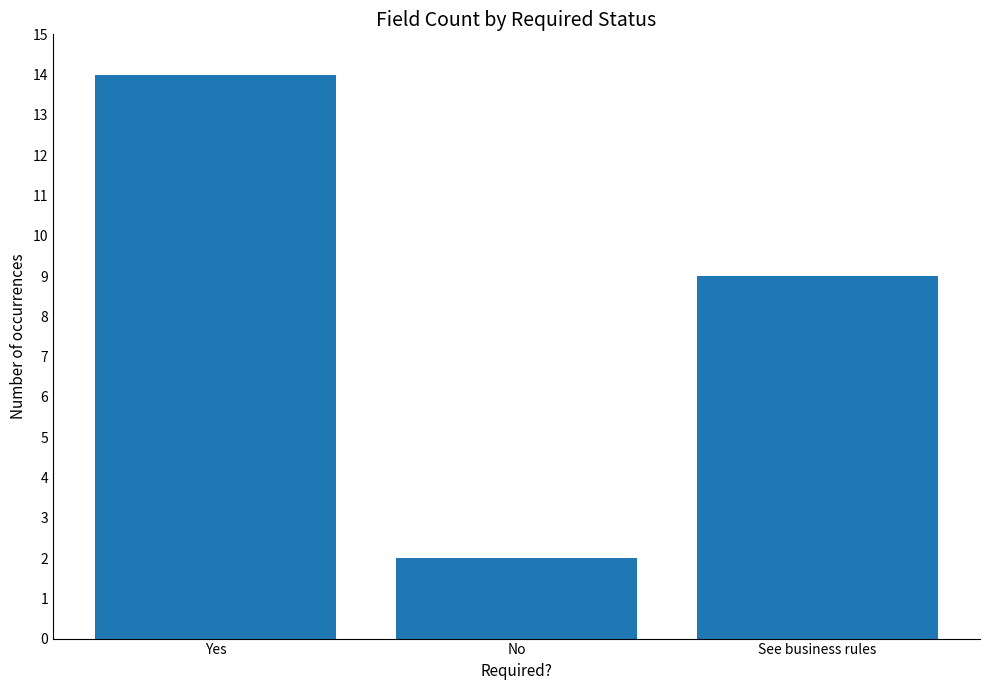

Reading left to right, extract all data points from this chart.

14	2	9